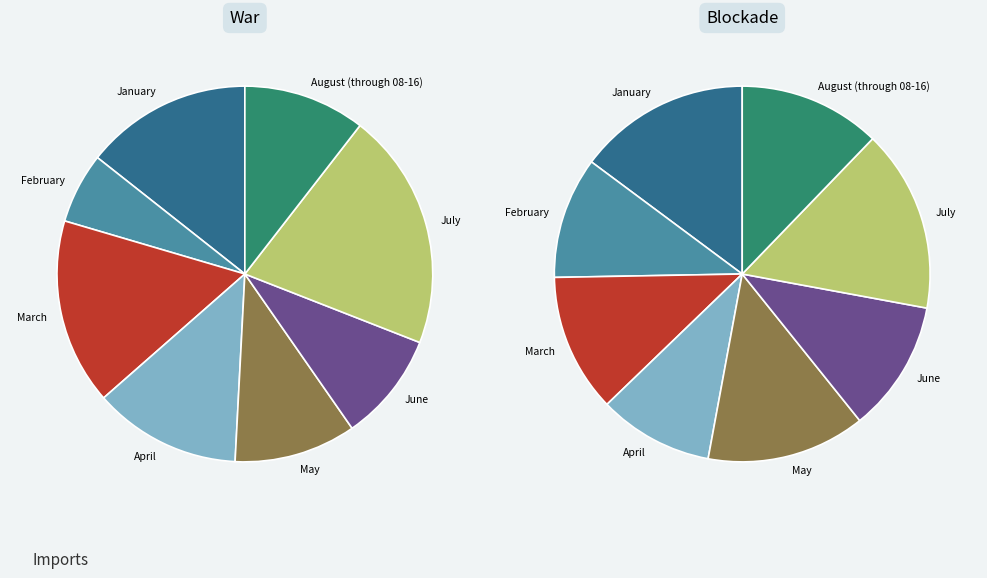

Is there a majority slice in this chart?

No